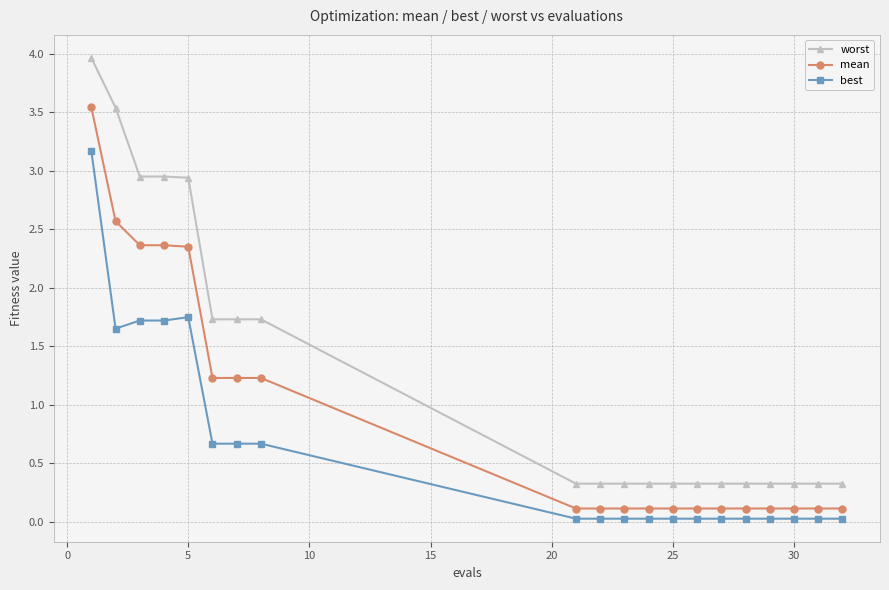

True or false: mean and best intersect in this chart.

False